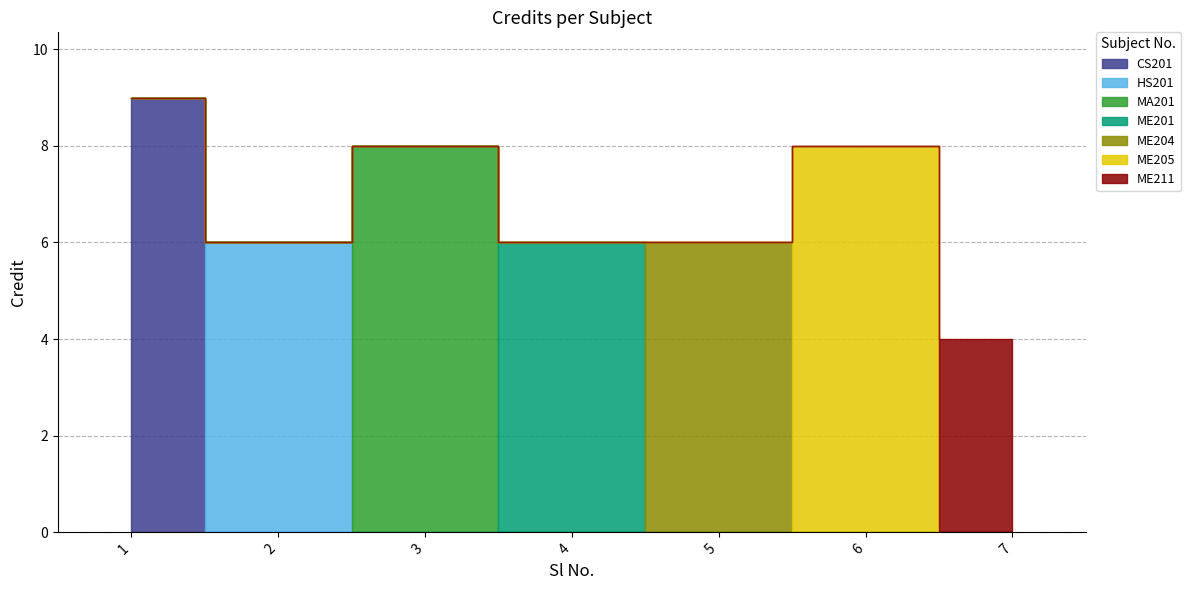

Which has a higher value, 4 or 1?

1